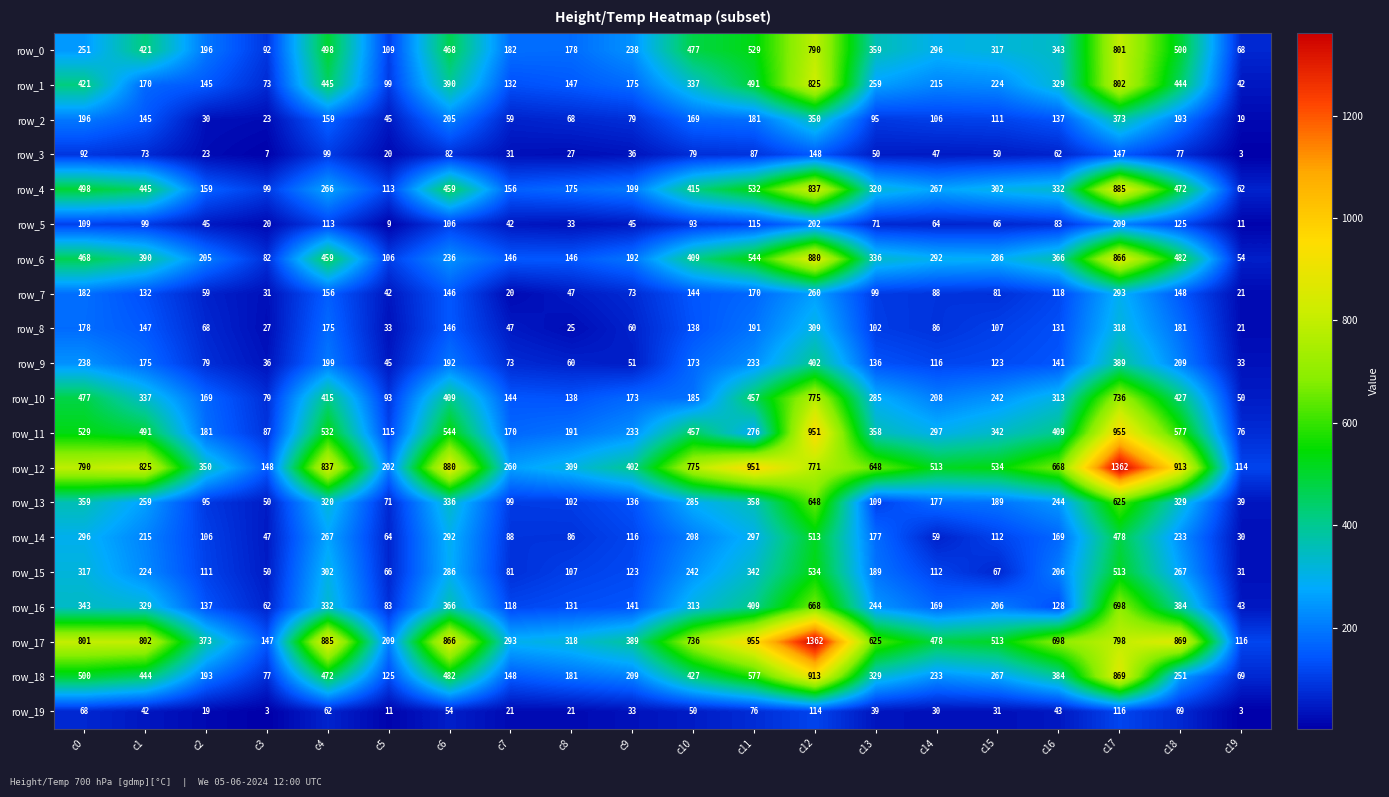

Rank the series at c14 from highest to lowest value.

row_12, row_17, row_11, row_0, row_6, row_4, row_18, row_1, row_10, row_13, row_16, row_9, row_15, row_2, row_7, row_8, row_5, row_14, row_3, row_19